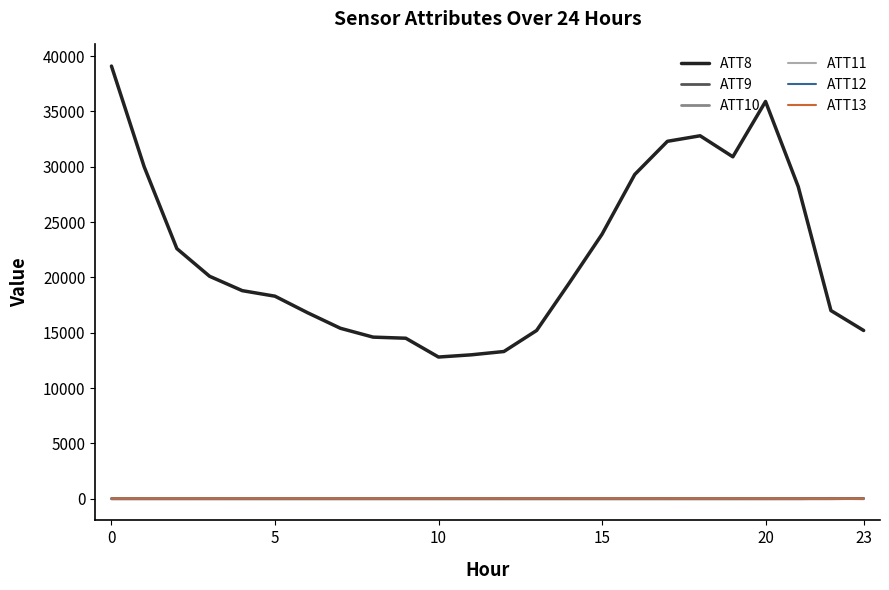

What are all the series names shown in the legend?

ATT8, ATT9, ATT10, ATT11, ATT12, ATT13